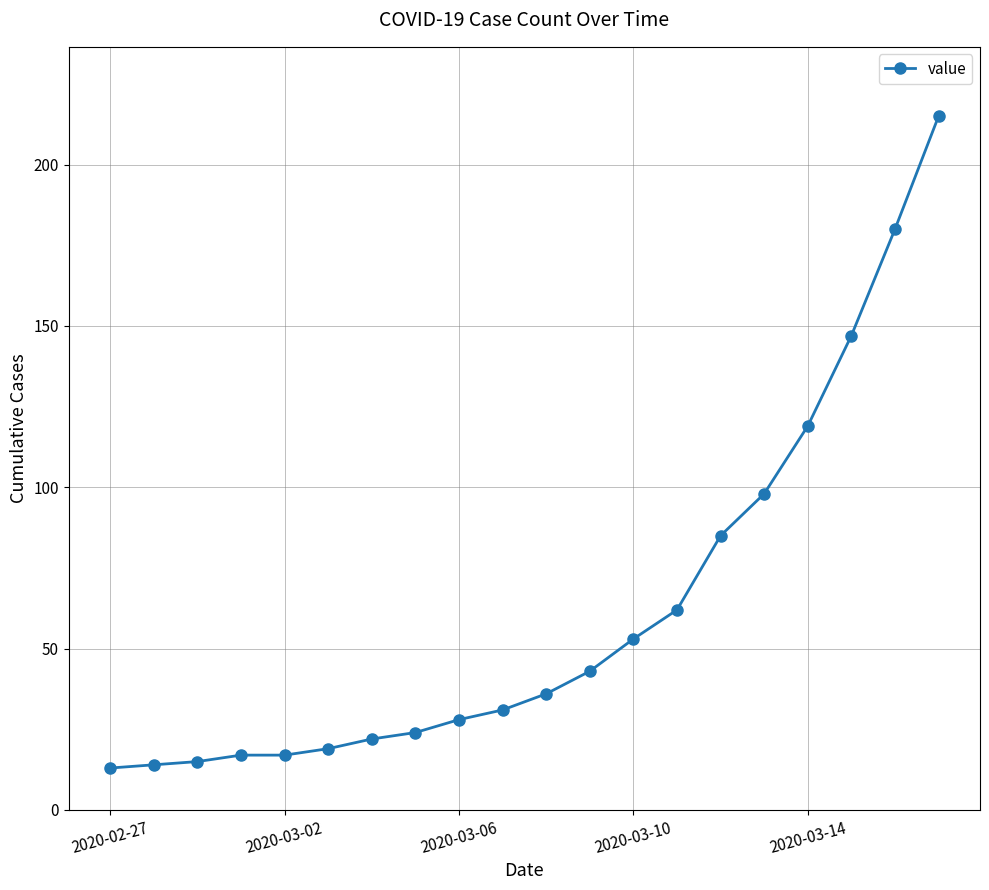

Does the chart have visible grid lines?

Yes